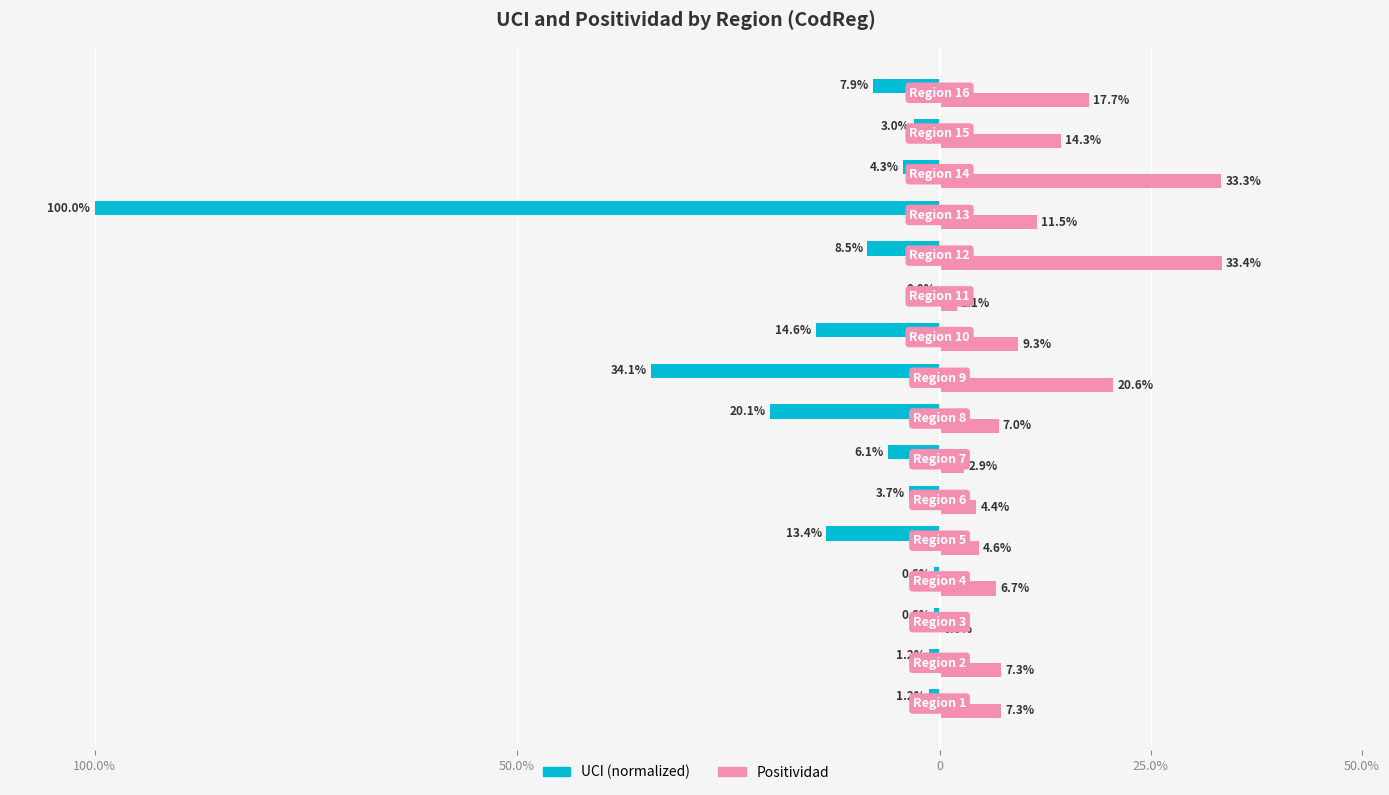

How many bars are there in each group?

2